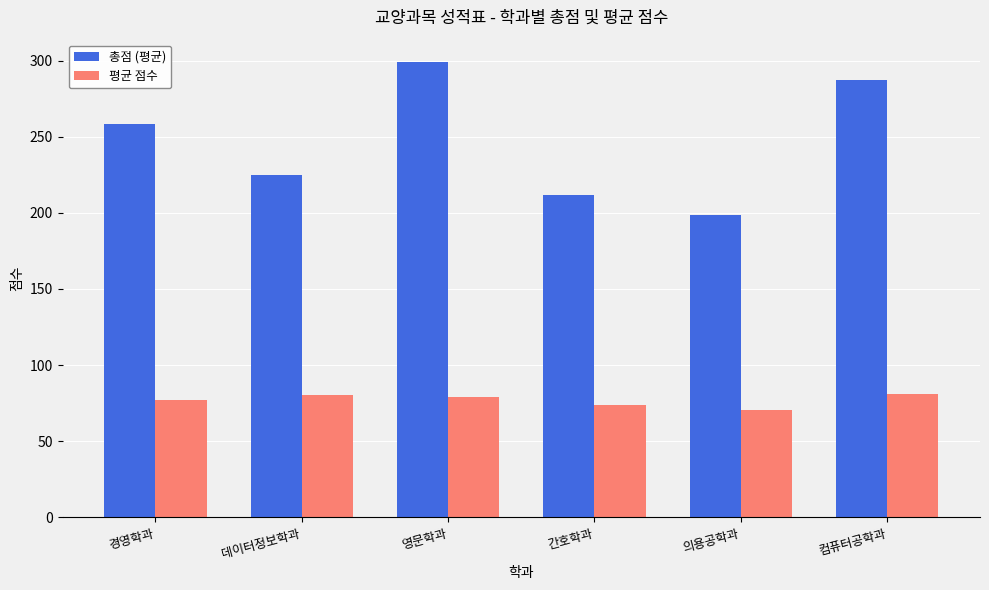

At 간호학과, list the series in order from largest to smallest.

총점 (평균), 평균 점수